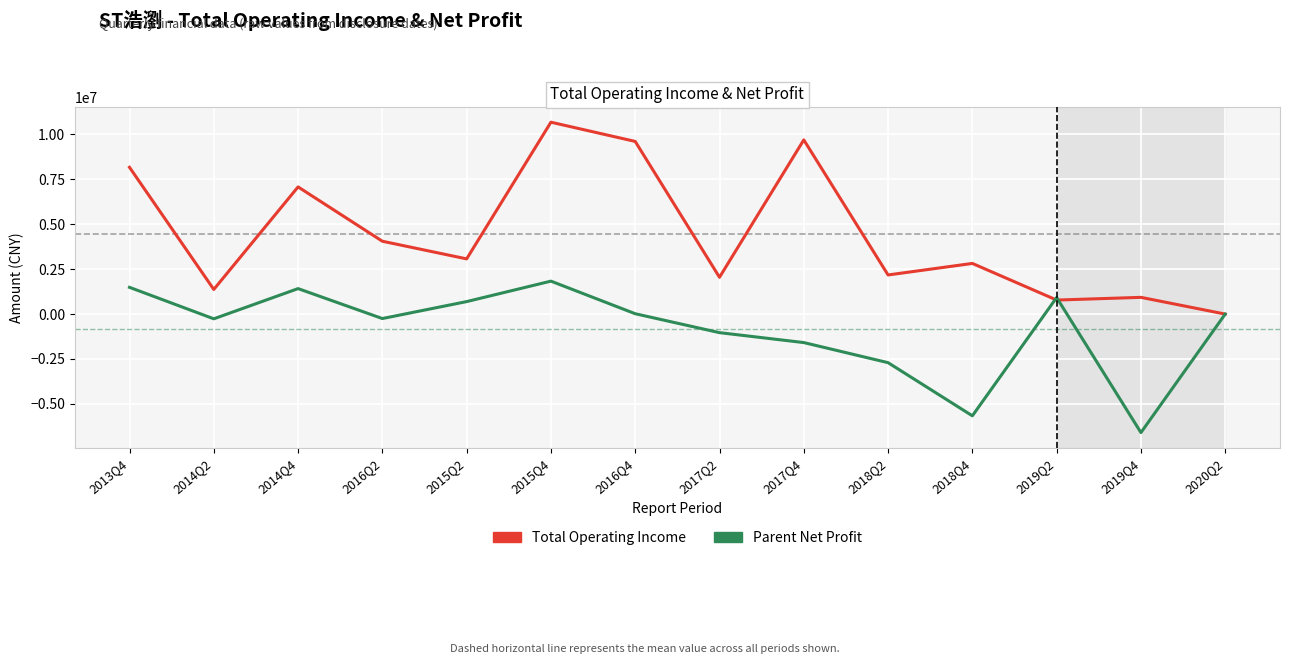

At which category is the sum across all series the highest?

2015Q4